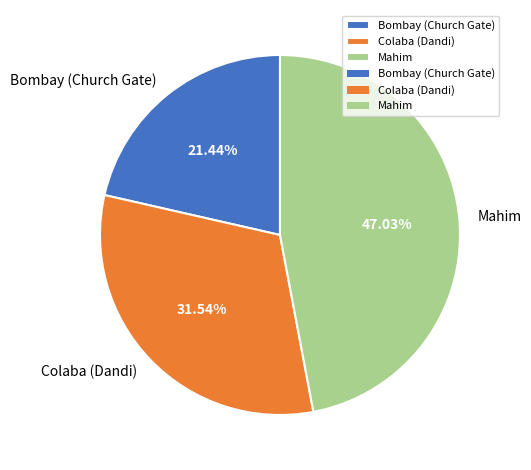

Which slice is the smallest?

Bombay (Church Gate)